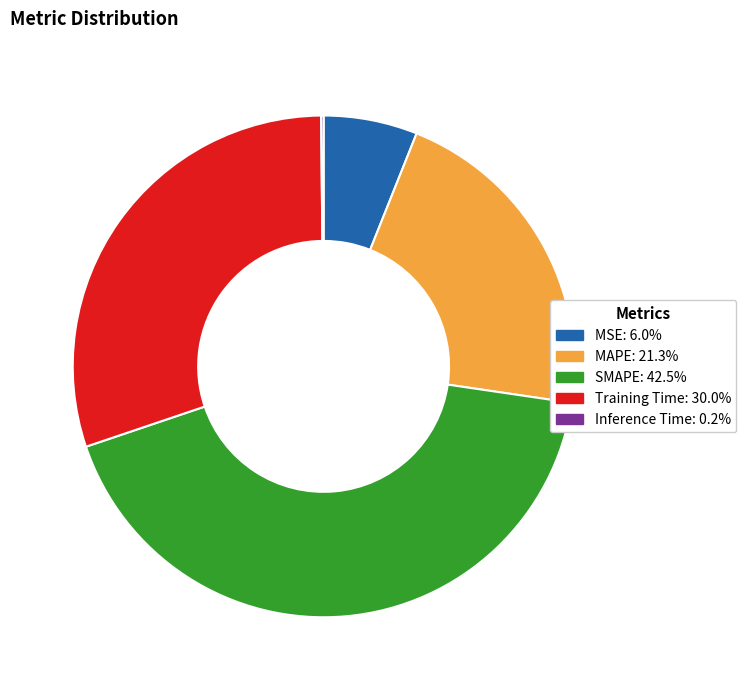

Between SMAPE and MAPE, which is larger?

SMAPE